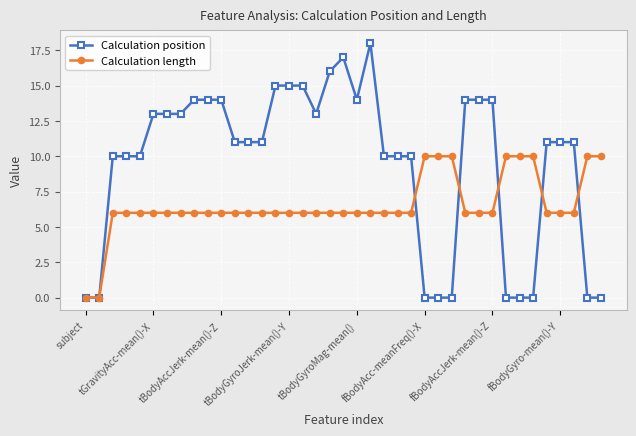

At how many categories does at least one series exceed 9?

37